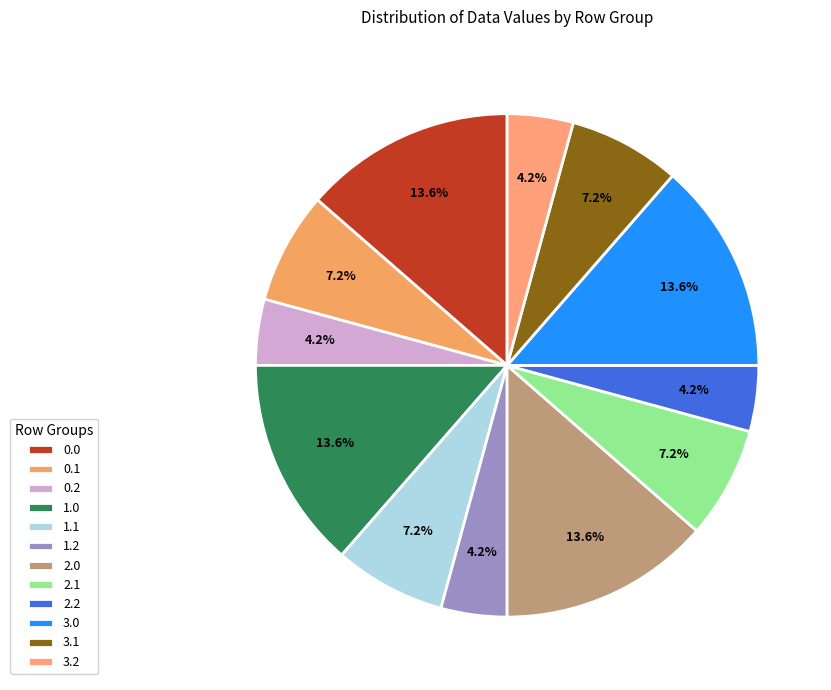

The 3.2 slice represents 4% of the pie. True or false?

True